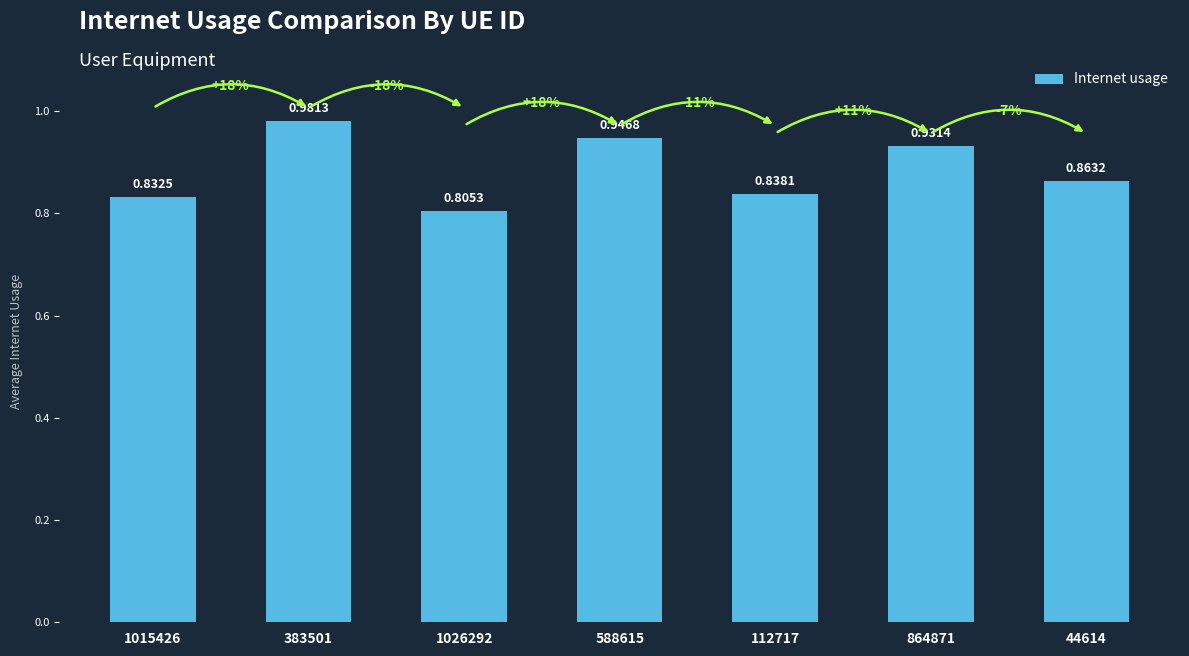

Which has a higher value, 864871 or 383501?

383501